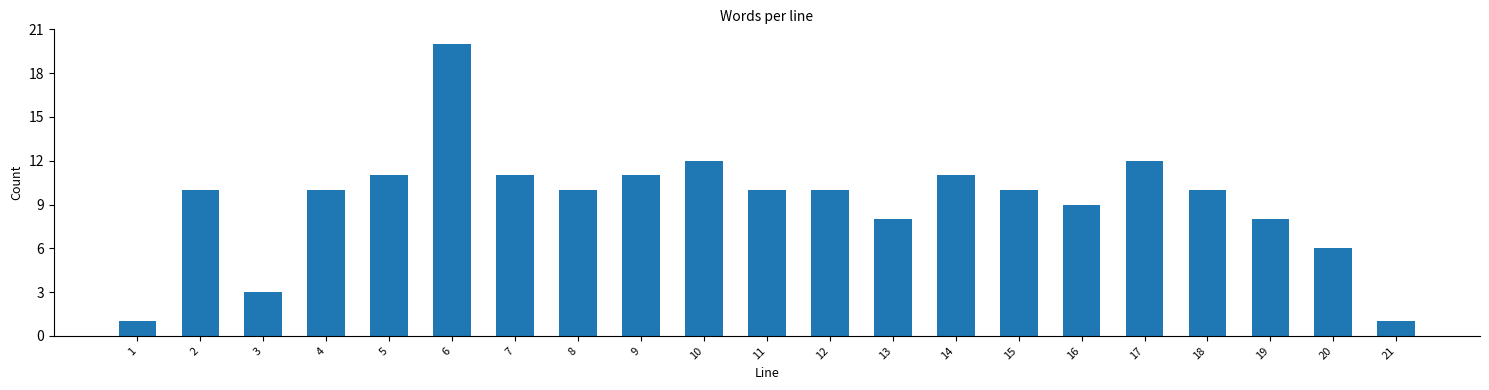

Reading left to right, transcribe all the data shown in this chart.

1=1	2=10	3=3	4=10	5=11	6=20	7=11	8=10	9=11	10=12	11=10	12=10	13=8	14=11	15=10	16=9	17=12	18=10	19=8	20=6	21=1